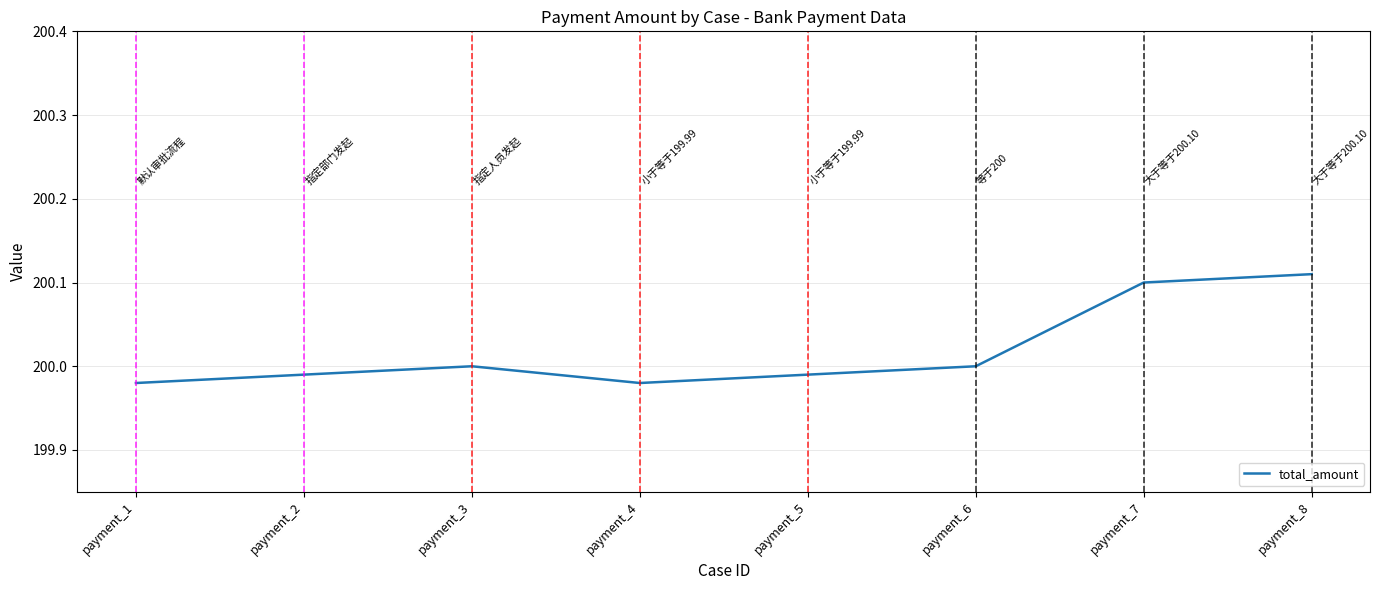

How many lines are shown in the chart?

1